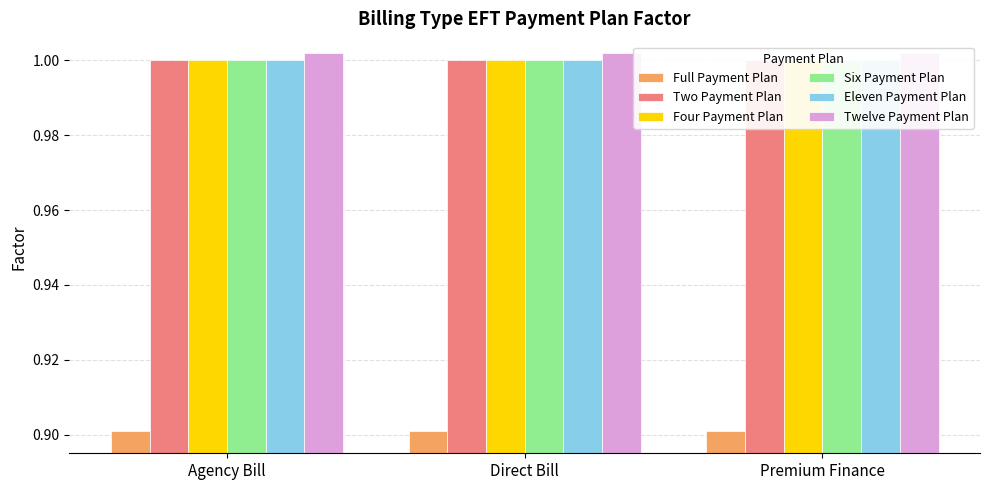

Rank the categories by Eleven Payment Plan value from highest to lowest.

Agency Bill, Direct Bill, Premium Finance